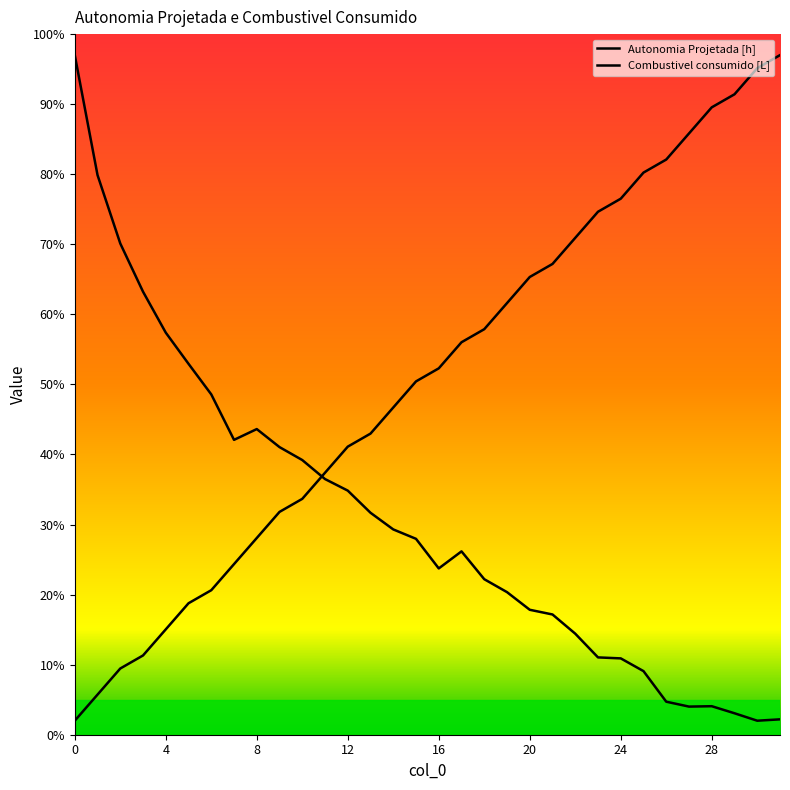

What is the value of the Combustivel consumido [L] point at the 13th from the left?

34.8